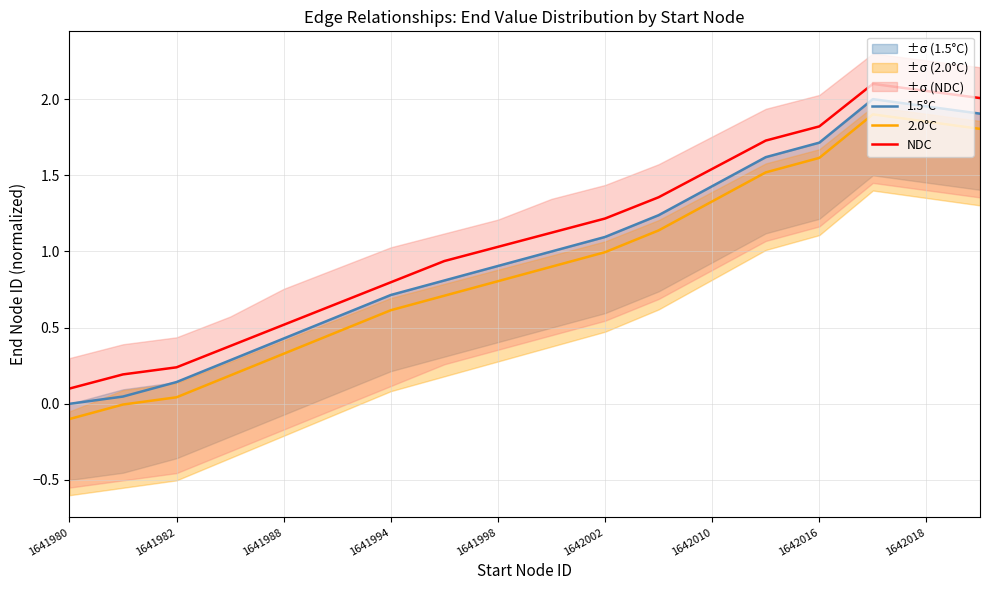

How many values in the NDC series exceed 1?

10